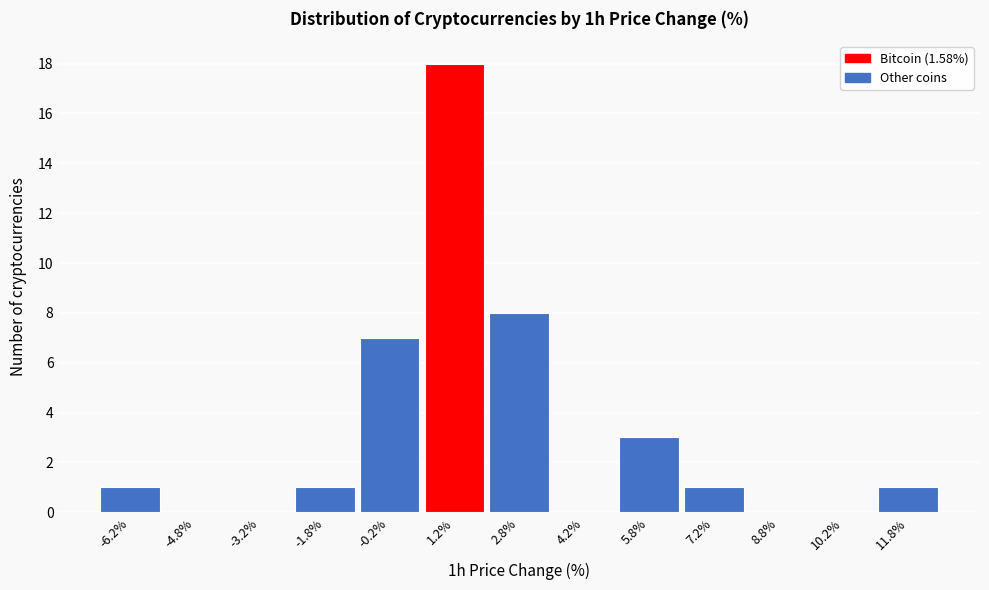

Reading left to right, transcribe this chart: for each bar, give the range it covers on the x-axis and its height. Neither the bar edges nor the heights are printed on the chart, so give them approximately, as read against the axes.

-7.0 to -5.5: 1
-5.5 to -4.0: 0
-4.0 to -2.5: 0
-2.5 to -1.0: 1
-1.0 to 0.5: 7
0.5 to 2.0: 18
2.0 to 3.5: 8
3.5 to 5.0: 0
5.0 to 6.5: 3
6.5 to 8.0: 1
8.0 to 9.5: 0
9.5 to 11.0: 0
11.0 to 12.5: 1